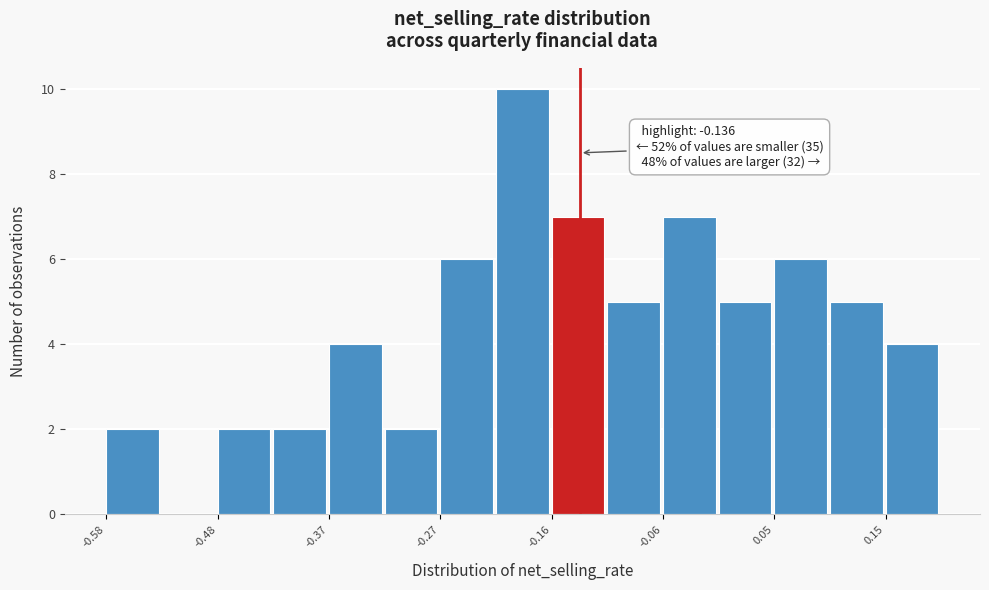

Around what value on the x-axis is the tallest bar? Give the approximate position of its centre, as read against the axis.

-0.20